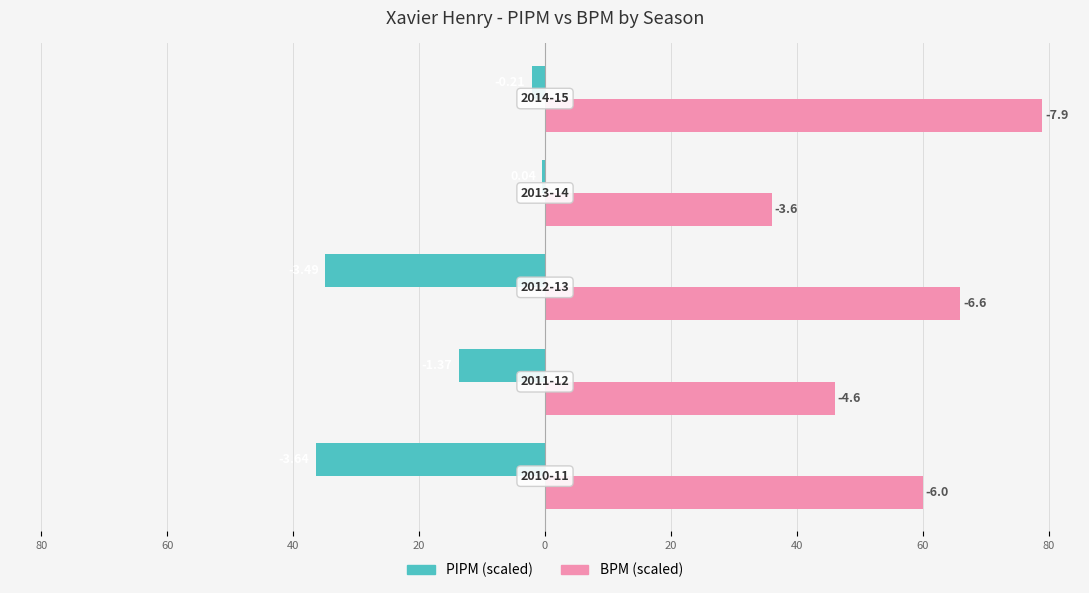

What are all the series names shown in the legend?

PIPM (scaled), BPM (scaled)